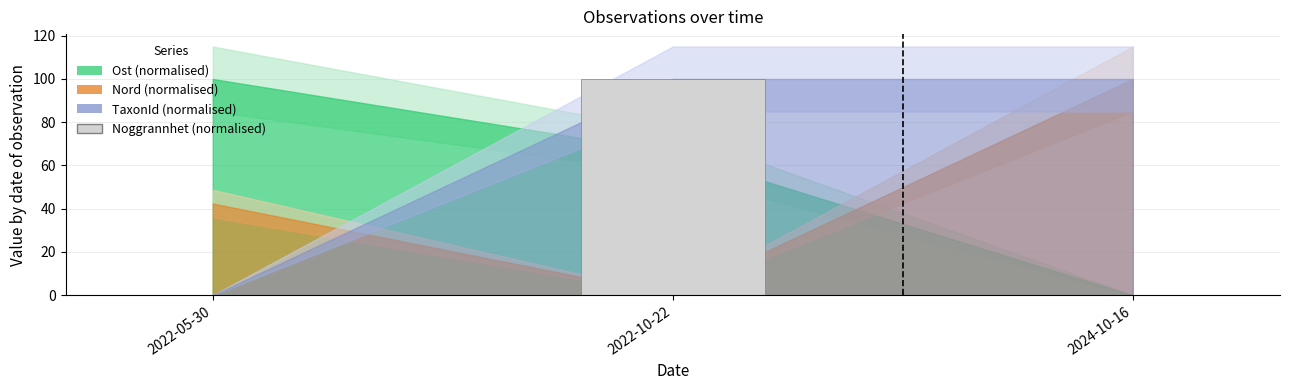

True or false: the data shows 0 at 2022-05-30.

True